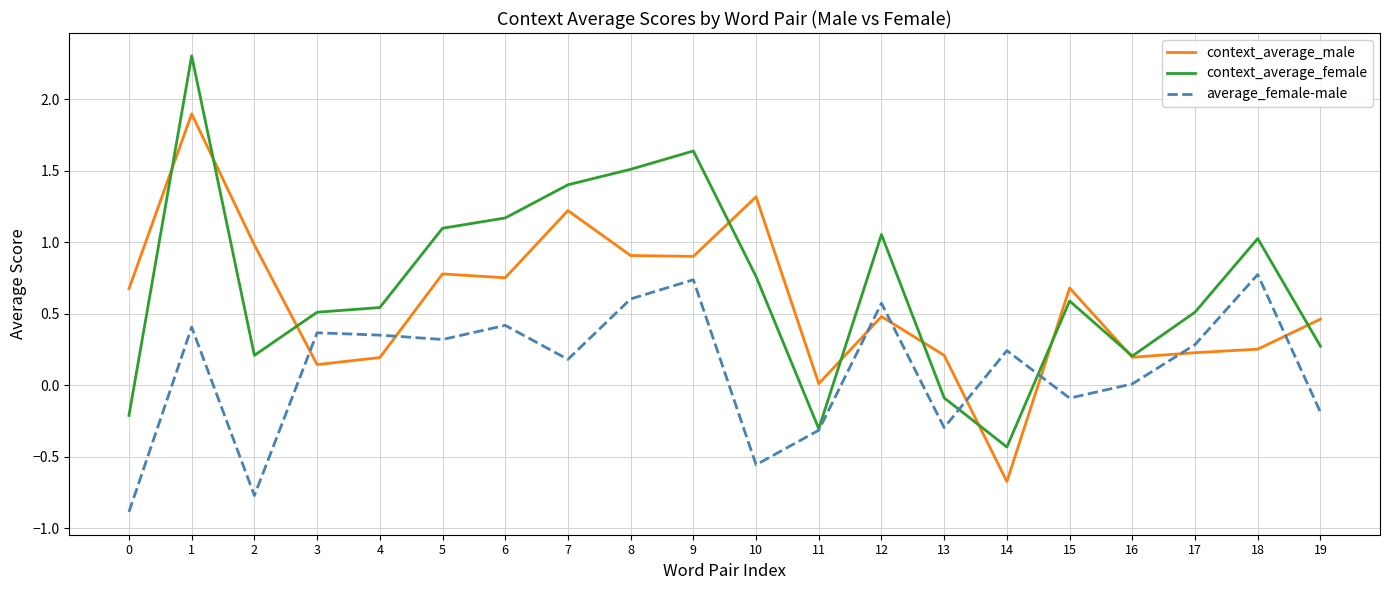

Which series ends up on top after the final intersection of context_average_male and context_average_female?

context_average_male